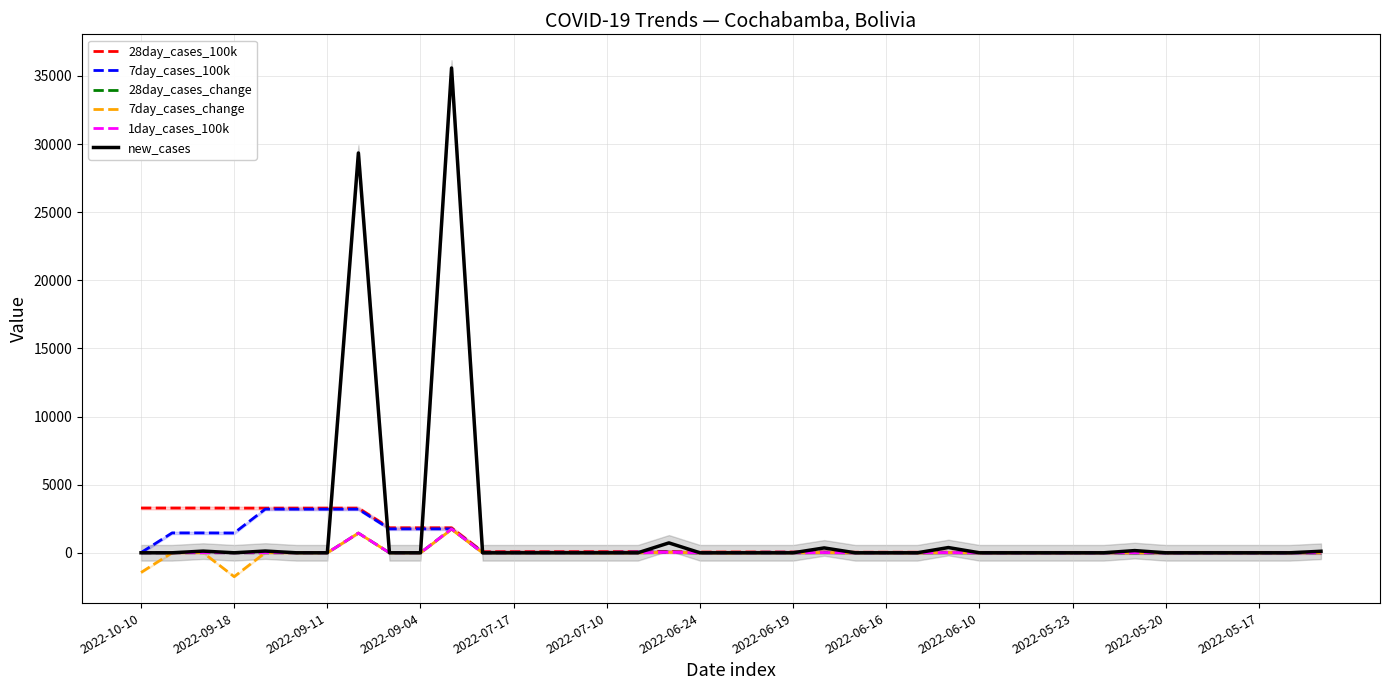

How many values in the 28day_cases_change series exceed 0?

7